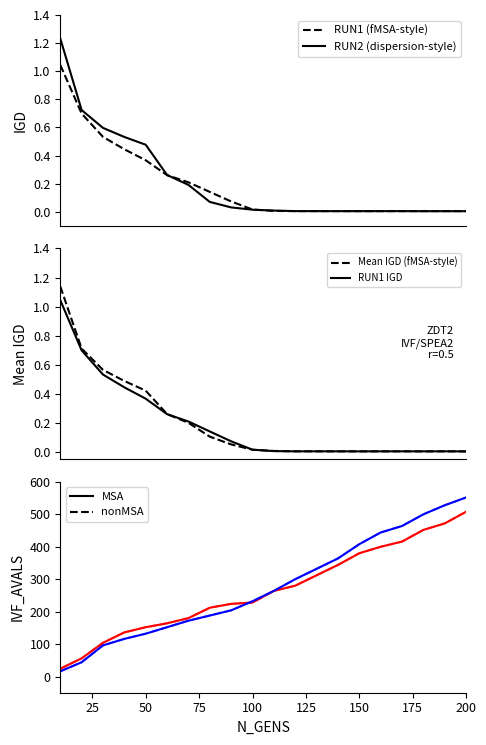

Which series changed the most between 190 and 200?

IVF_AVALS_RUN1